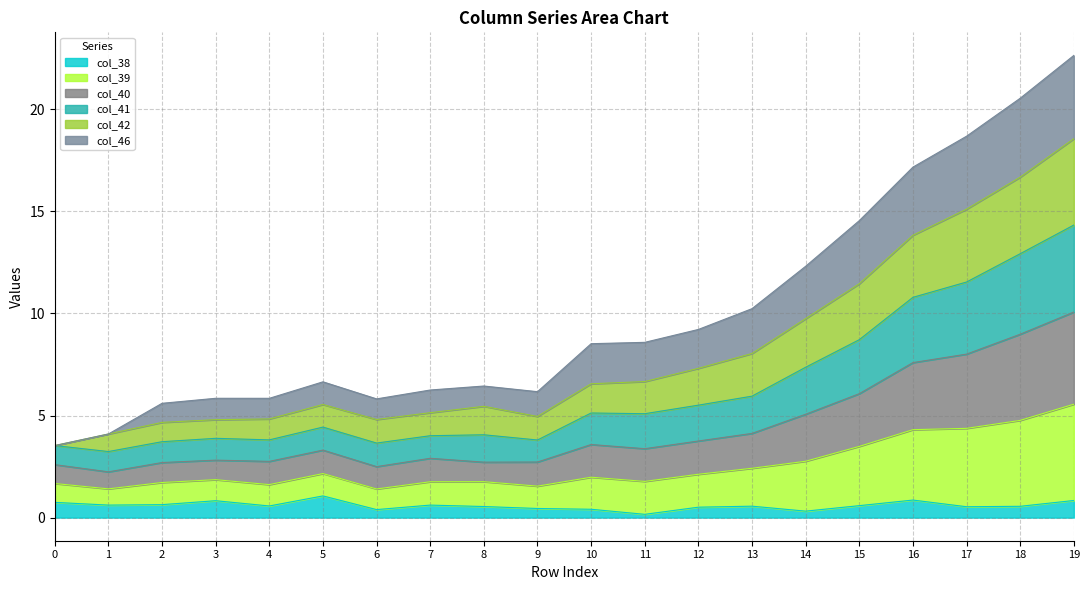

Where is the first local maximum for col_41?

3